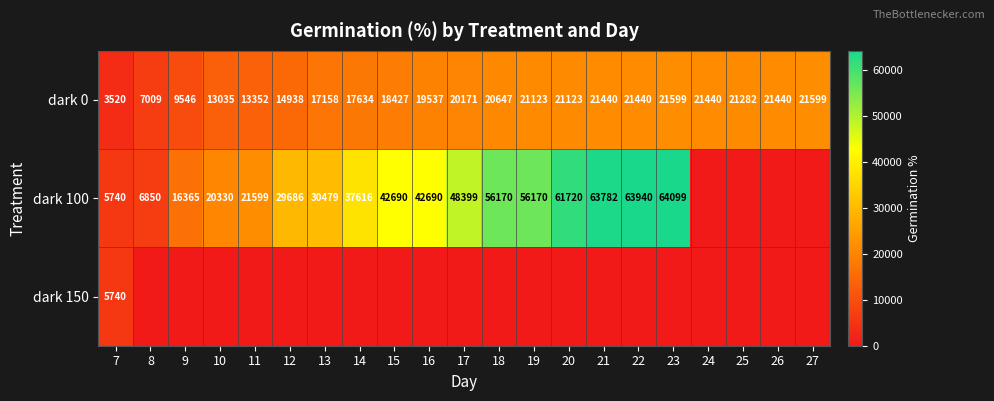

What is the sum of the dark 100 values at 10 and 11?

41929